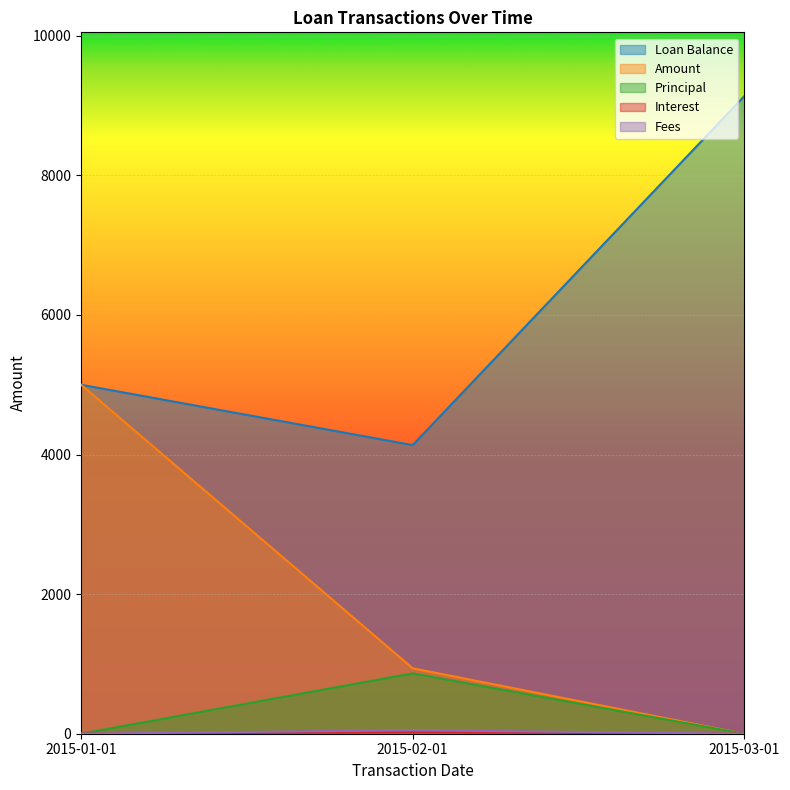

Is it true that Interest equals 364.6 at 2015-03-01?

False